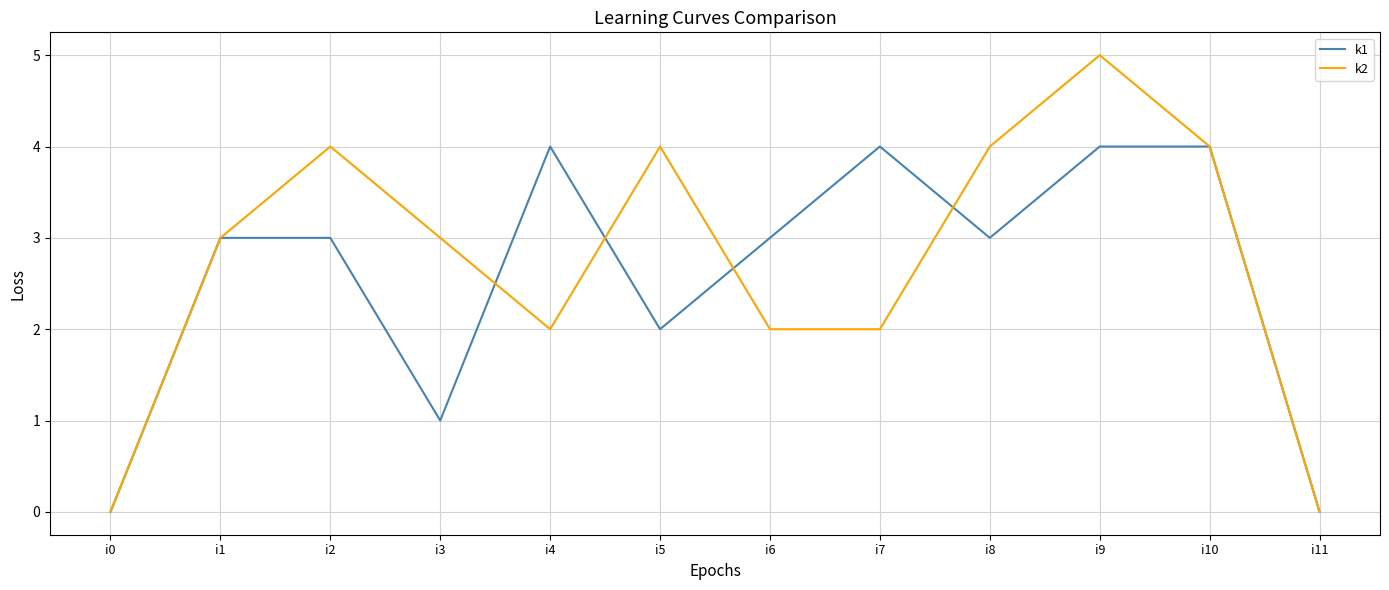

Rank the series by their average value, from highest to lowest.

k2, k1